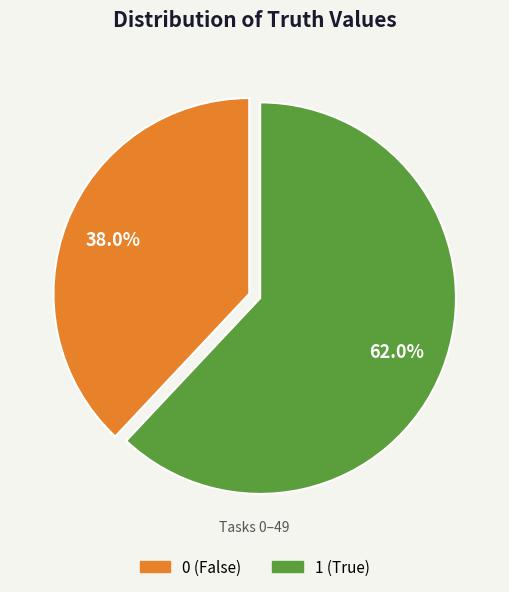

To the nearest percent, what is the difference between the largest and smallest slice percentages?

24%